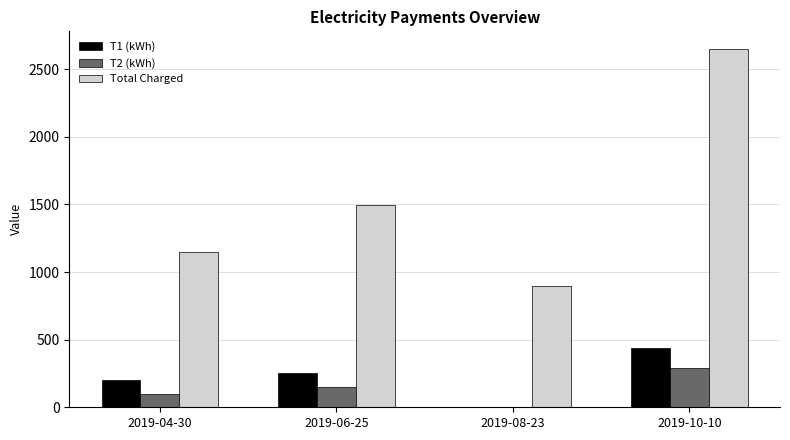

What is the sum of the T2 (kWh) values at 2019-06-25 and 2019-10-10?

441.0